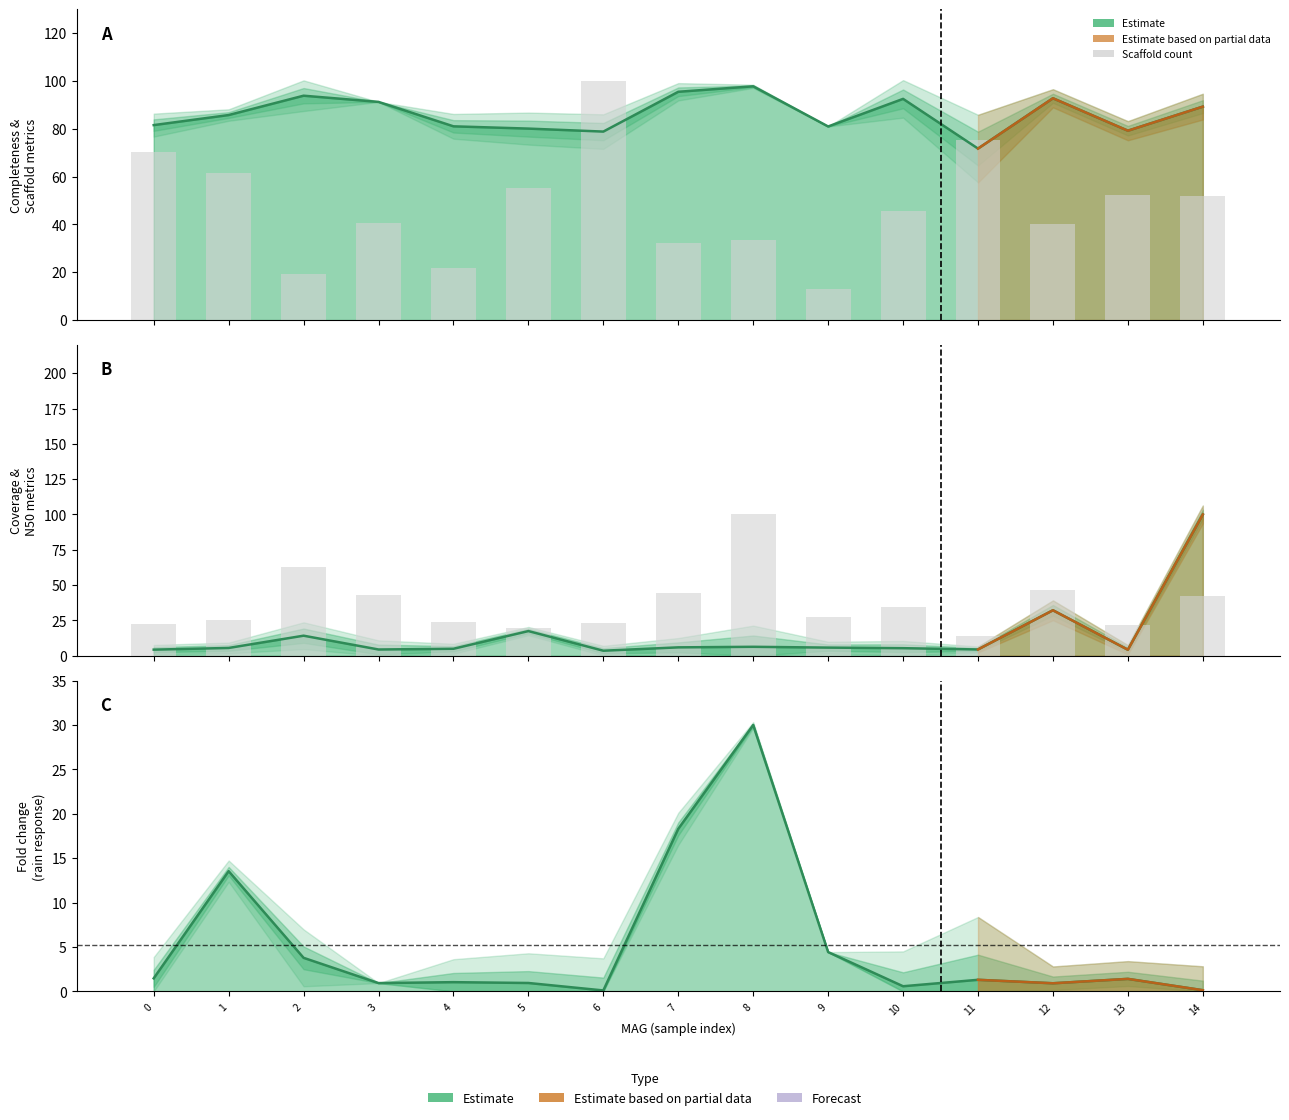

Is the value of Coverage (norm) at 9 greater than the value of Completeness at 0?

No